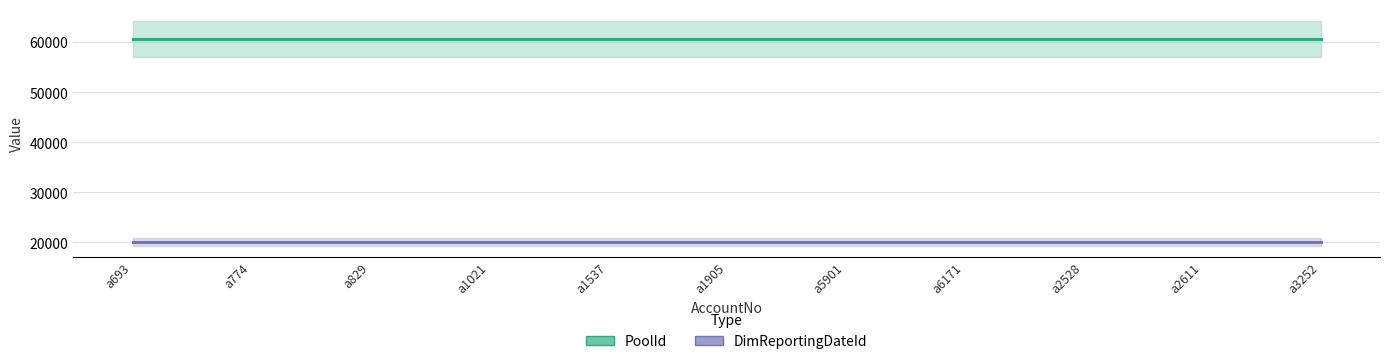

What is the label of the 3rd point from the left?

a829